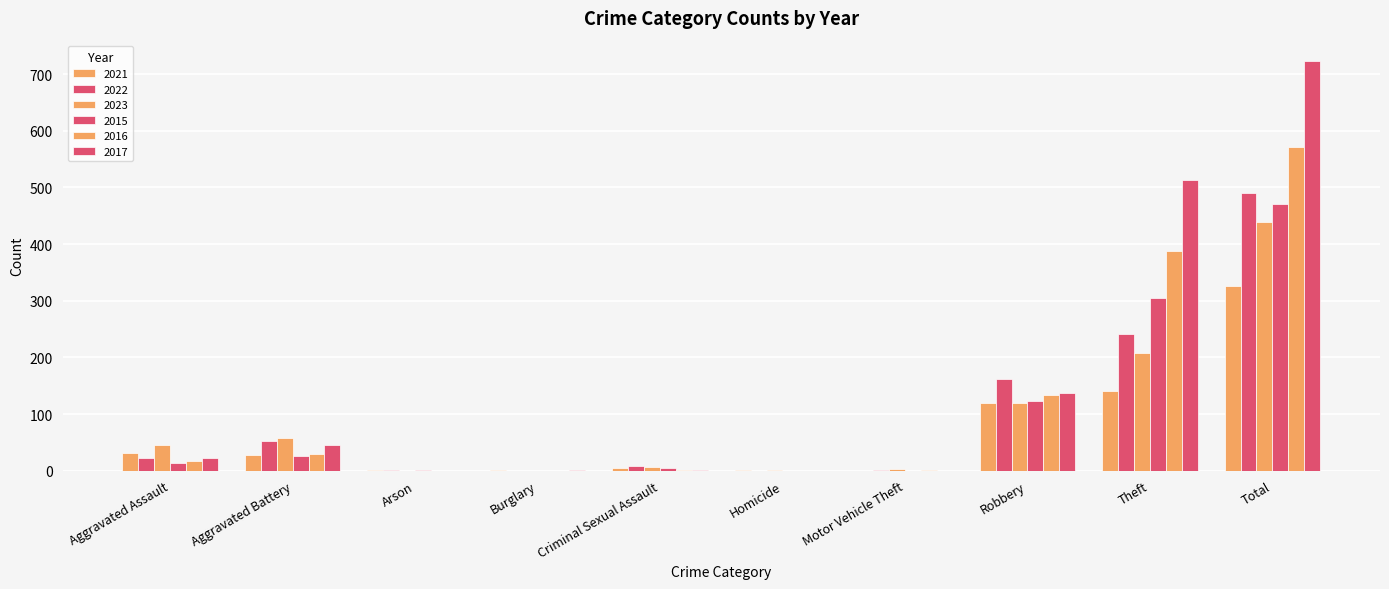

Does the chart contain stacked bars?

No